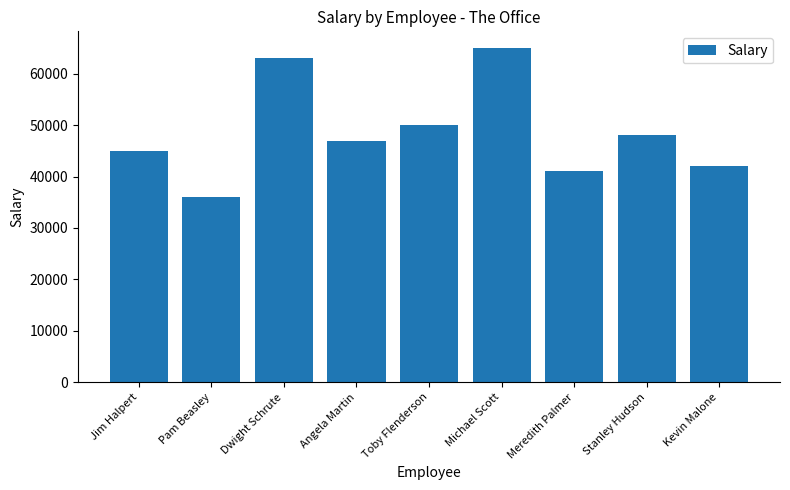

Reading left to right, transcribe all the data shown in this chart.

45000	36000	63000	47000	50000	65000	41000	48000	42000